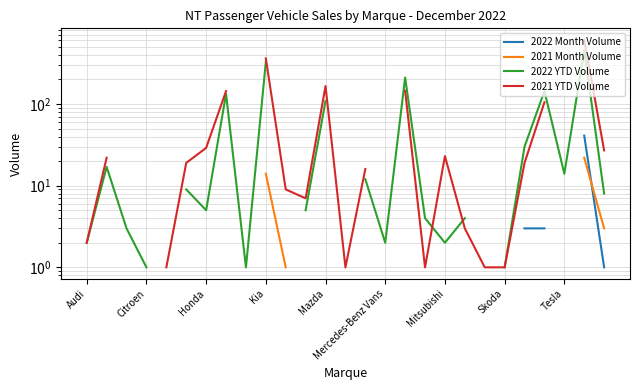

What is the greatest value displayed?

613.0